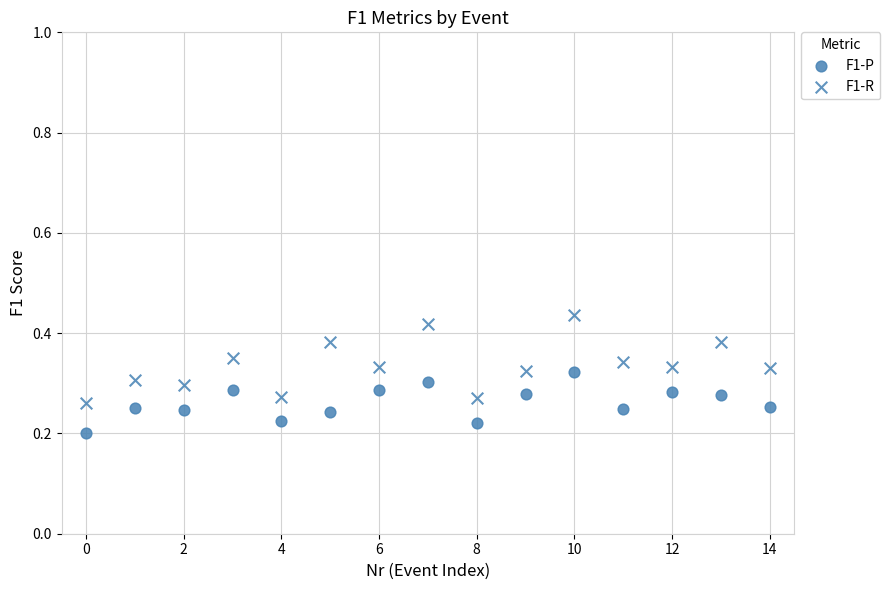

Count the number of points in this scatter plot.

30